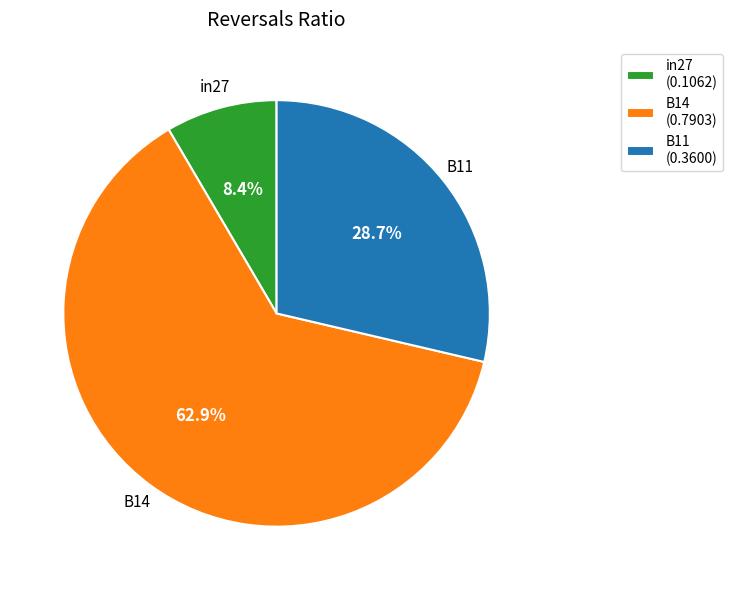

Combined, what portion of the pie is B14 and in27?

71.3%